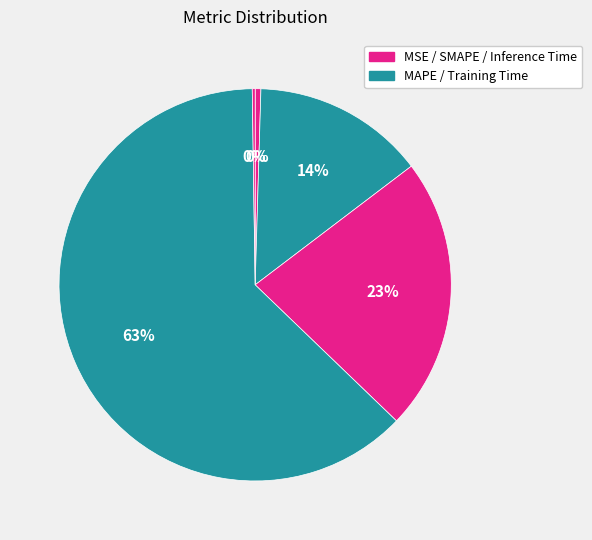

Rank the categories by value from lowest to highest.

Inference Time, MSE, MAPE, SMAPE, Training Time